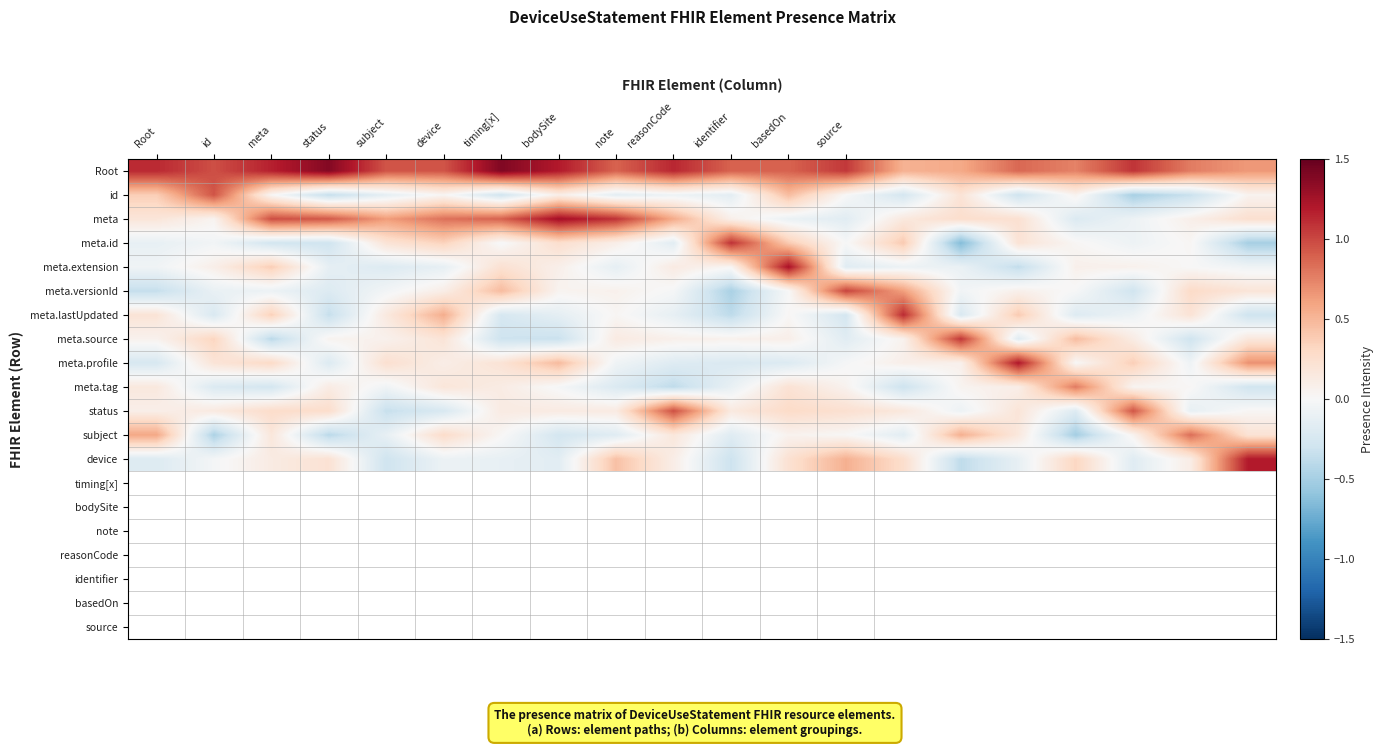

Reading left to right, extract all data points from this chart.

Root: 1.1	1.0	1.2	1.4	0.9	0.9	1.4	1.2	0.9	1.1	0.9	0.9	1.1	0.5	0.6	0.9	0.7	1.1	0.8	0.6
id: 0.4	0.9	0.0	-0.4	-0.1	0.0	-0.3	0.1	-0.2	-0.1	-0.2	0.5	-0.0	-0.3	0.2	-0.3	0.1	-0.5	-0.3	0.0
meta: 0.2	0.0	1.0	0.9	0.6	0.8	0.9	1.3	1.1	0.6	0.1	-0.1	-0.2	0.2	0.3	0.2	-0.2	-0.1	0.1	0.2
meta.id: -0.1	-0.0	-0.3	-0.3	0.2	0.3	-0.0	0.3	0.1	-0.2	1.1	0.4	-0.0	0.4	-0.7	0.2	0.0	-0.1	0.0	-0.5
meta.extension: -0.1	0.1	0.4	-0.1	-0.2	-0.1	0.2	0.1	-0.1	0.1	0.0	1.2	-0.2	-0.1	-0.1	-0.4	0.1	0.1	0.0	-0.1
meta.versionId: -0.4	-0.1	-0.1	-0.2	-0.0	0.1	0.5	0.0	0.1	-0.0	-0.5	-0.0	1.0	0.6	-0.0	0.1	-0.0	-0.3	0.3	0.2
meta.lastUpdated: 0.2	-0.2	0.4	-0.4	0.1	0.5	-0.2	-0.1	0.0	-0.1	-0.4	0.0	-0.3	1.1	-0.2	0.4	-0.2	-0.1	0.2	-0.3
meta.source: 0.1	0.3	-0.4	0.0	0.1	0.2	-0.3	-0.3	0.1	0.1	0.1	0.1	-0.2	0.1	1.1	-0.2	0.5	0.1	-0.3	0.2
meta.profile: -0.2	0.2	0.3	-0.2	0.2	0.1	0.2	0.5	-0.1	-0.2	-0.2	-0.2	-0.0	0.1	0.1	1.2	0.0	0.4	-0.1	0.7
meta.tag: 0.2	-0.2	-0.3	0.1	-0.1	0.2	0.1	-0.0	-0.2	-0.4	-0.1	0.2	0.1	-0.3	0.0	0.1	0.8	0.0	0.0	-0.3
status: 0.1	0.1	0.3	0.3	-0.3	-0.2	0.1	0.1	0.1	1.0	0.1	0.3	0.2	0.2	-0.1	0.2	-0.2	0.9	-0.1	0.0
subject: 0.6	-0.5	0.2	-0.4	-0.1	0.3	0.0	-0.3	-0.2	0.2	-0.2	0.1	0.0	-0.2	0.5	0.2	-0.5	0.0	0.8	0.2
device: -0.2	-0.0	0.1	0.2	-0.3	-0.1	-0.1	-0.2	0.4	0.1	-0.3	0.2	0.5	0.3	-0.4	-0.1	0.3	-0.2	0.1	1.2